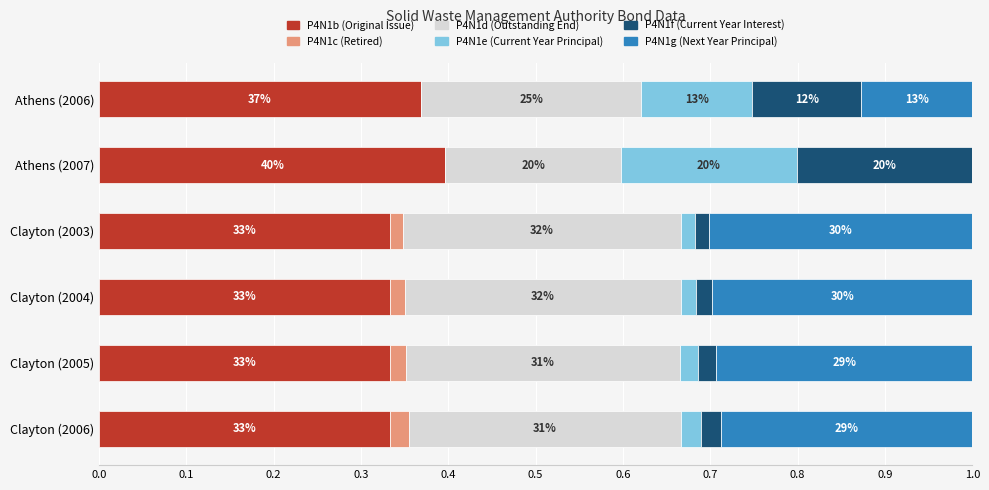

What are all the series names shown in the legend?

P4N1b (Original Issue), P4N1c (Retired), P4N1d (Outstanding End), P4N1e (Current Year Principal), P4N1f (Current Year Interest), P4N1g (Next Year Principal)